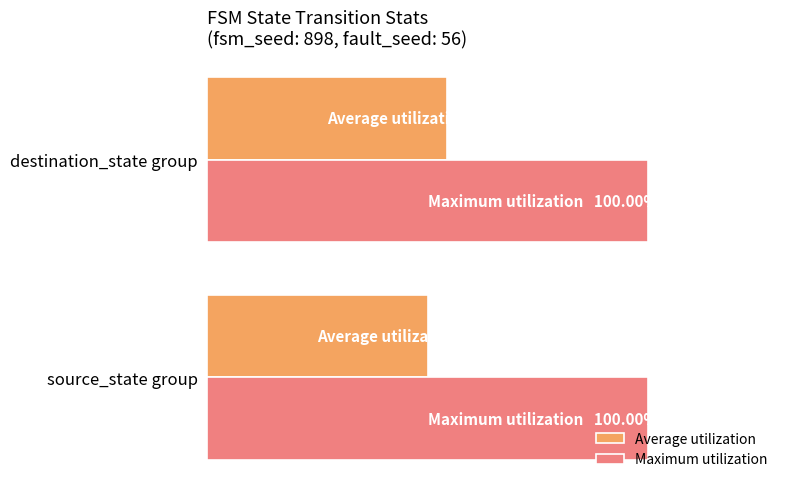

What is the difference between the maximum and minimum values in the Average utilization series?

4.3